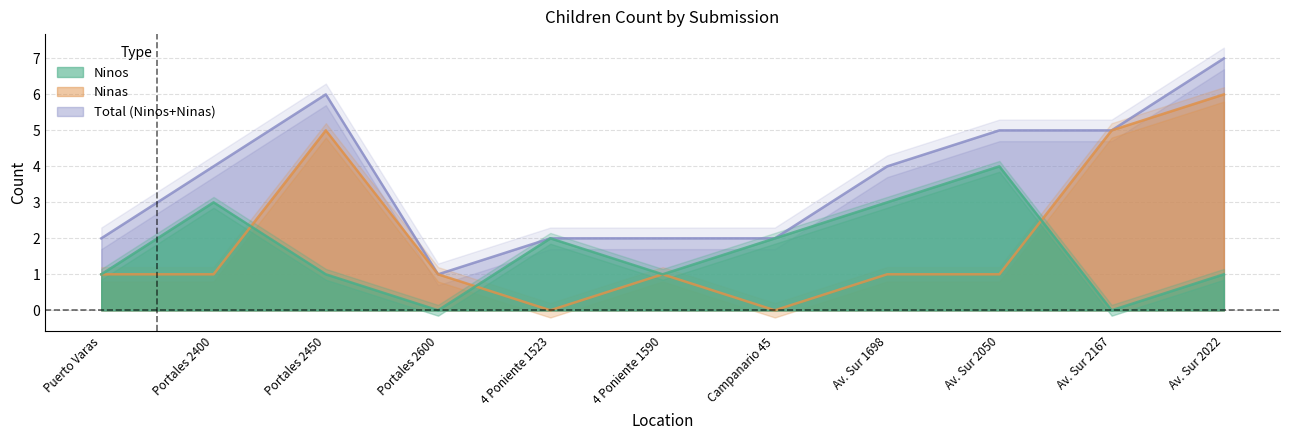

At how many categories does at least one series exceed 3?

4